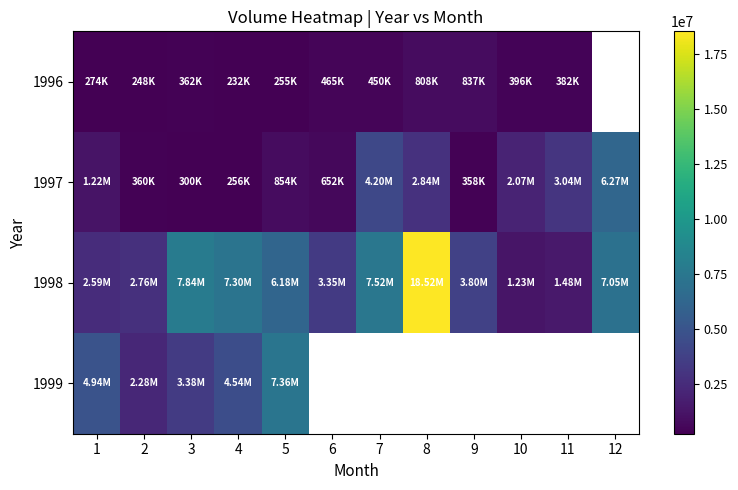

Which series changed the most between 7 and 8?

1998